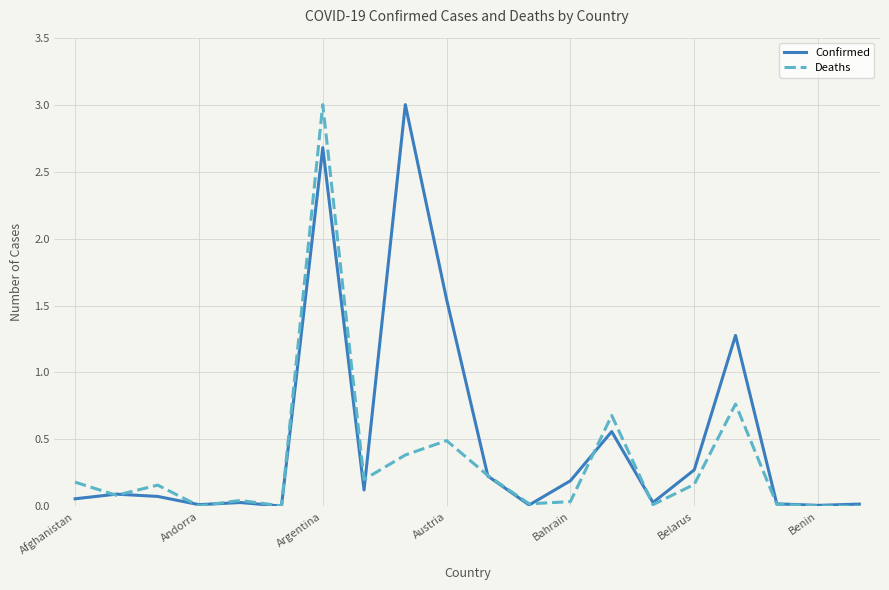

Which series has the largest total across all categories?

Confirmed